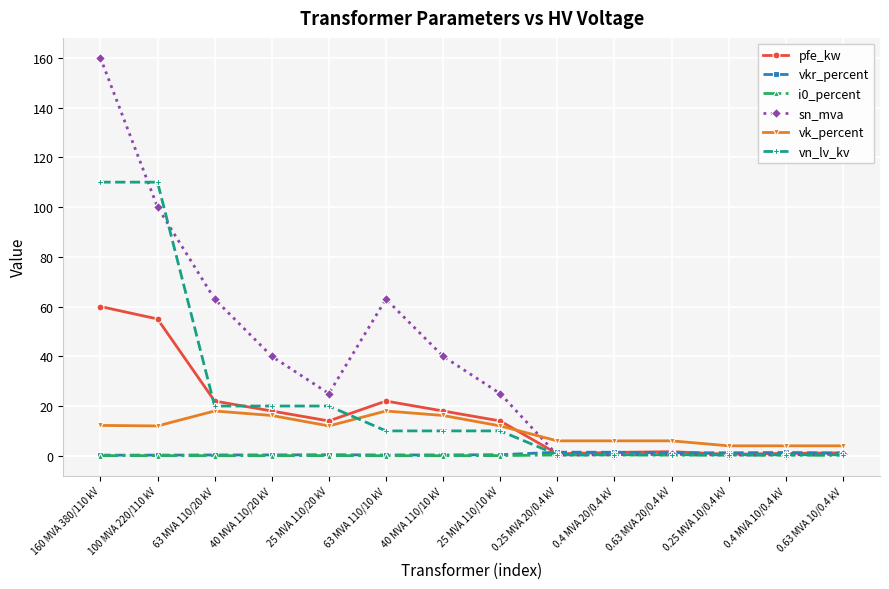

At which label does vn_lv_kv first exceed 10?

160 MVA 380/110 kV